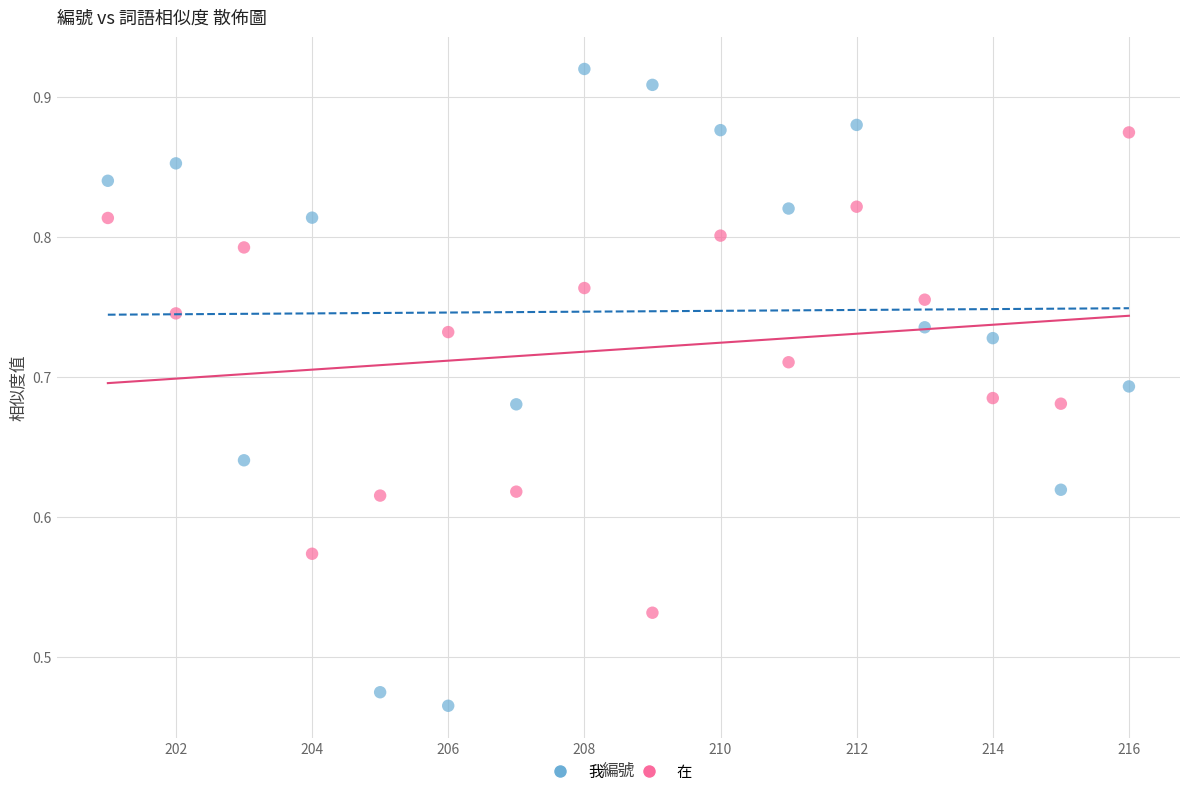

Across all data points, what is the range of X values (max minus min)?

15.0